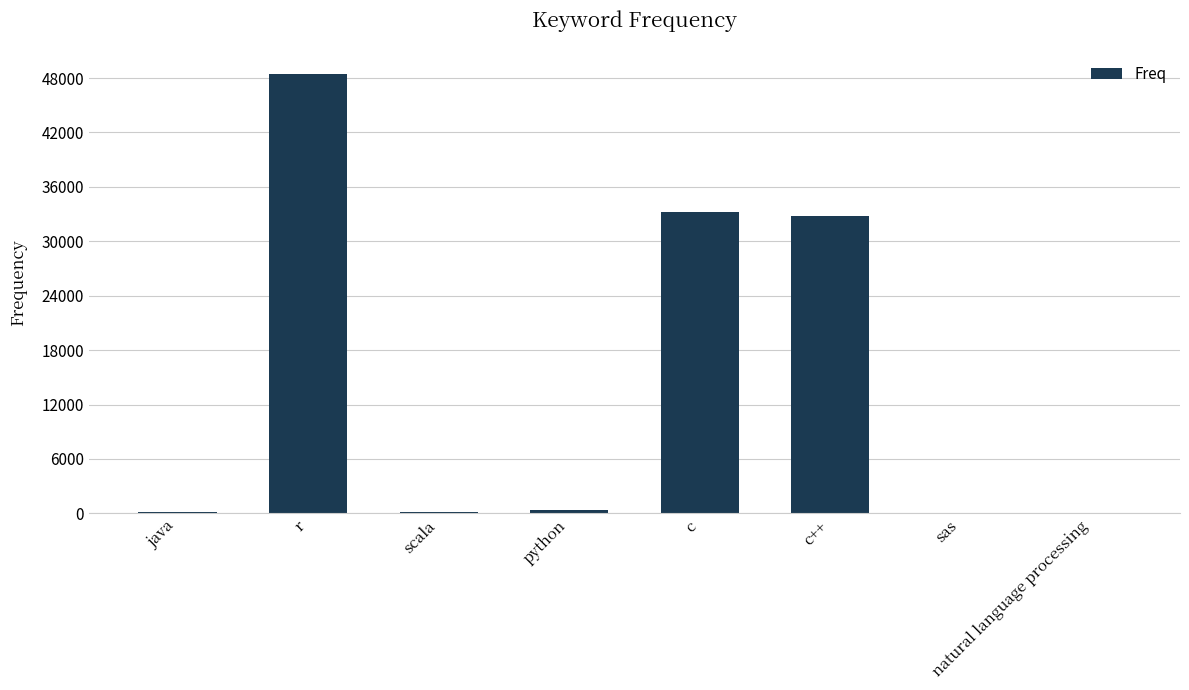

What is the change in value from scala to sas?

-33